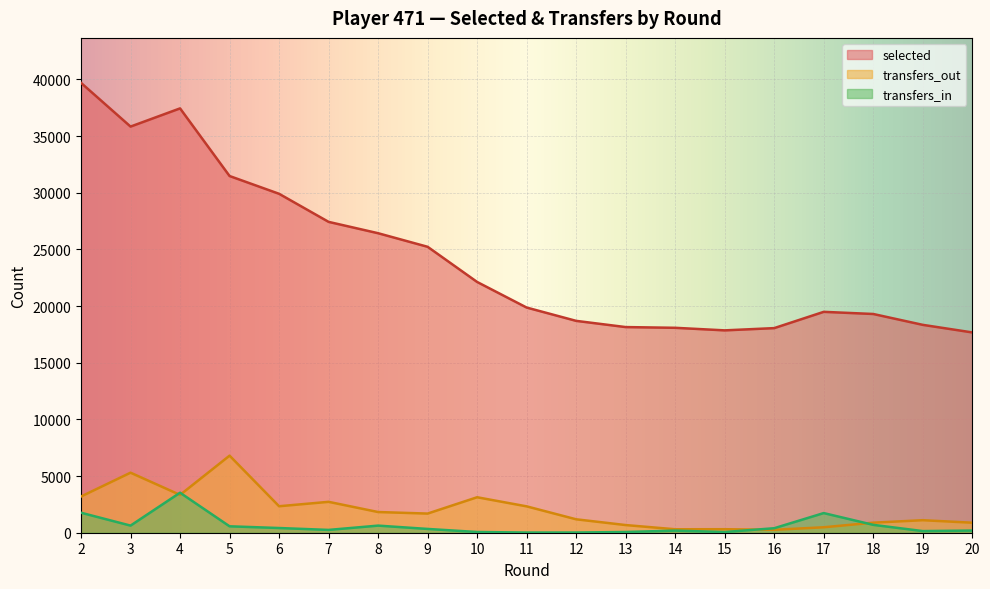

The transfers_out series shows 3129 at 10. True or false?

True